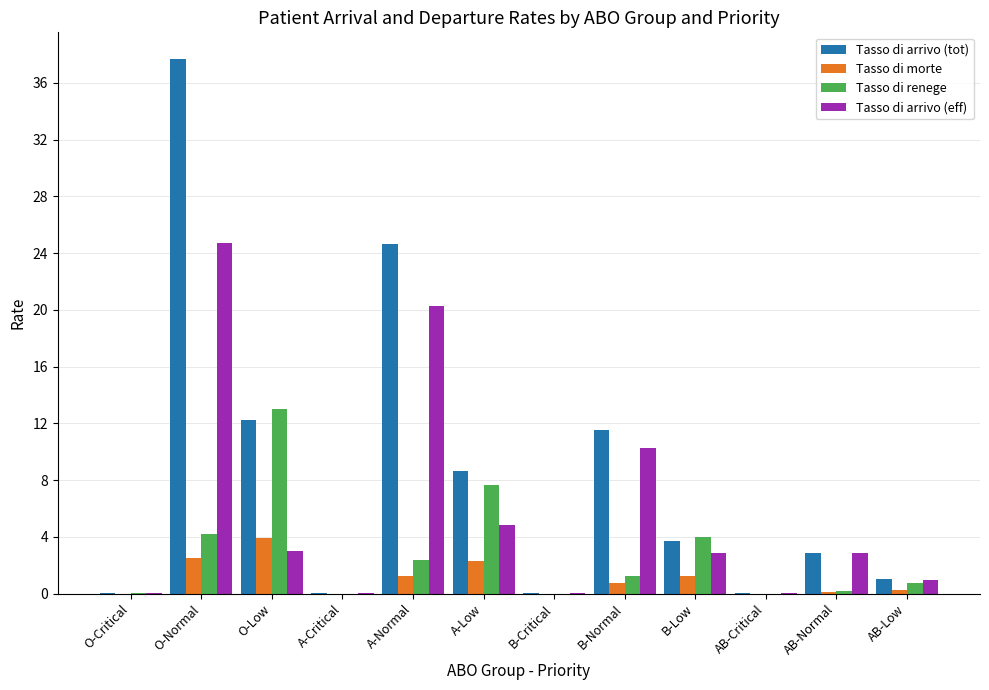

Are the bars horizontal?

No